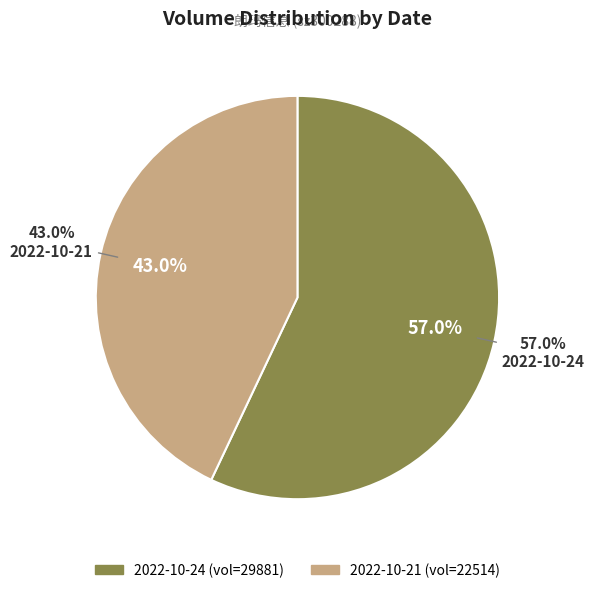

To the nearest percent, what is the difference between the 2022-10-24 and 2022-10-21 slice percentages?

14%